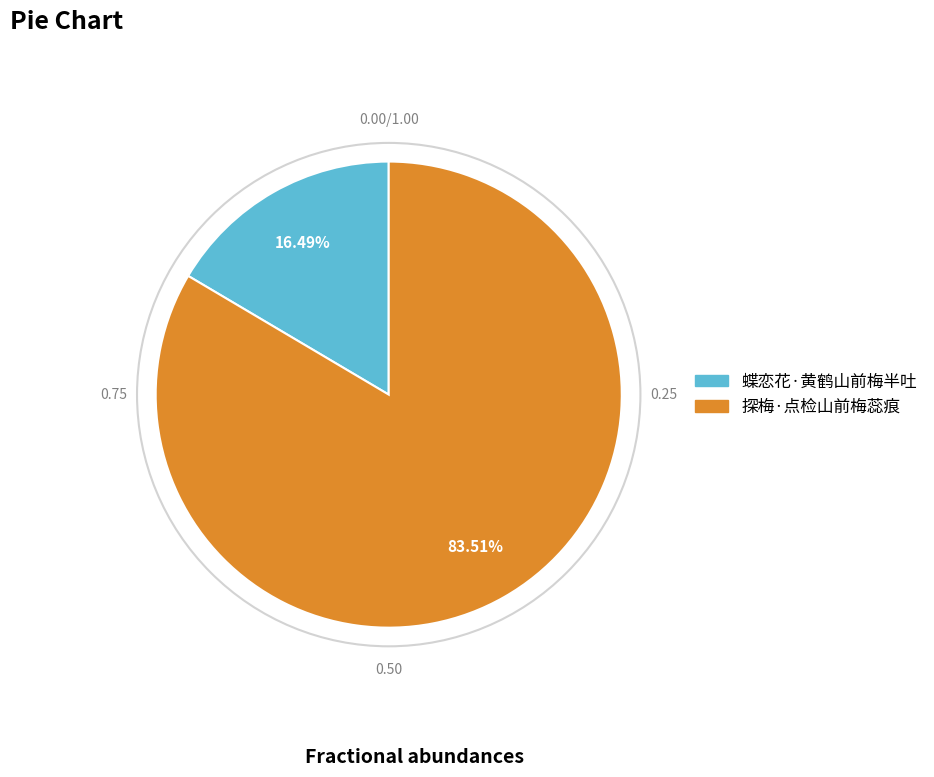

Rank the categories by value from lowest to highest.

蝶恋花·黄鹤山前梅半吐, 探梅·点检山前梅蕊痕